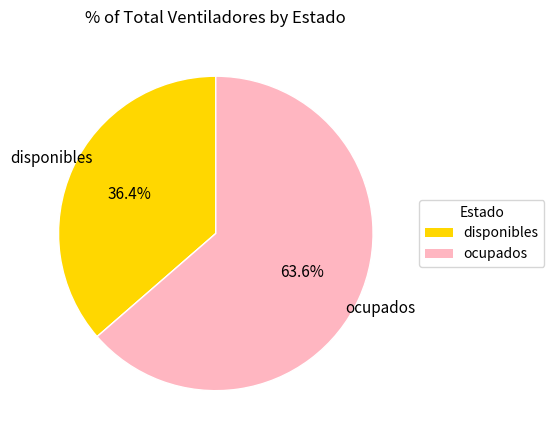

Is it true that disponibles is 46% of the pie?

False